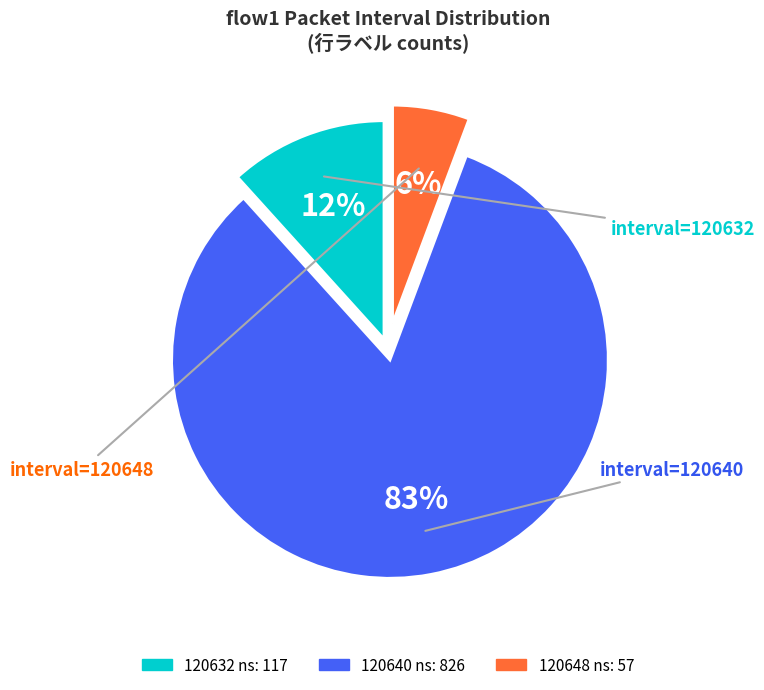

How many segments does this pie chart have?

3